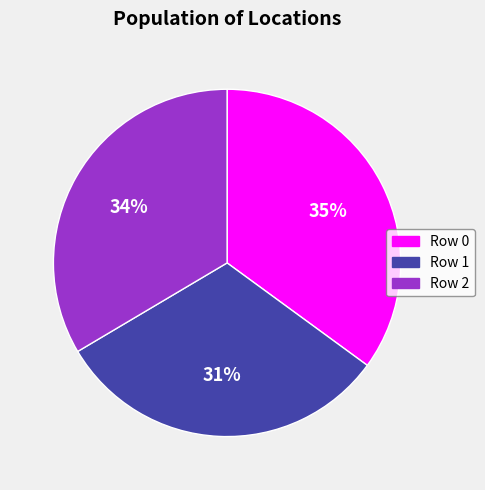

Does any single category account for the majority?

No